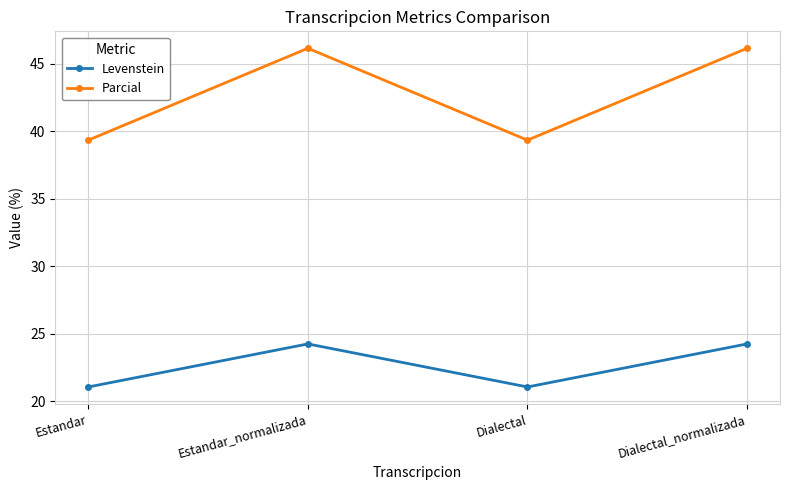

True or false: Levenstein and Parcial intersect in this chart.

False